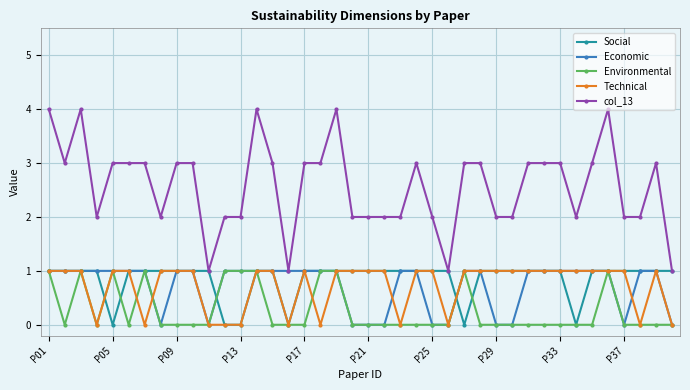

Which series has the largest total across all categories?

col_13